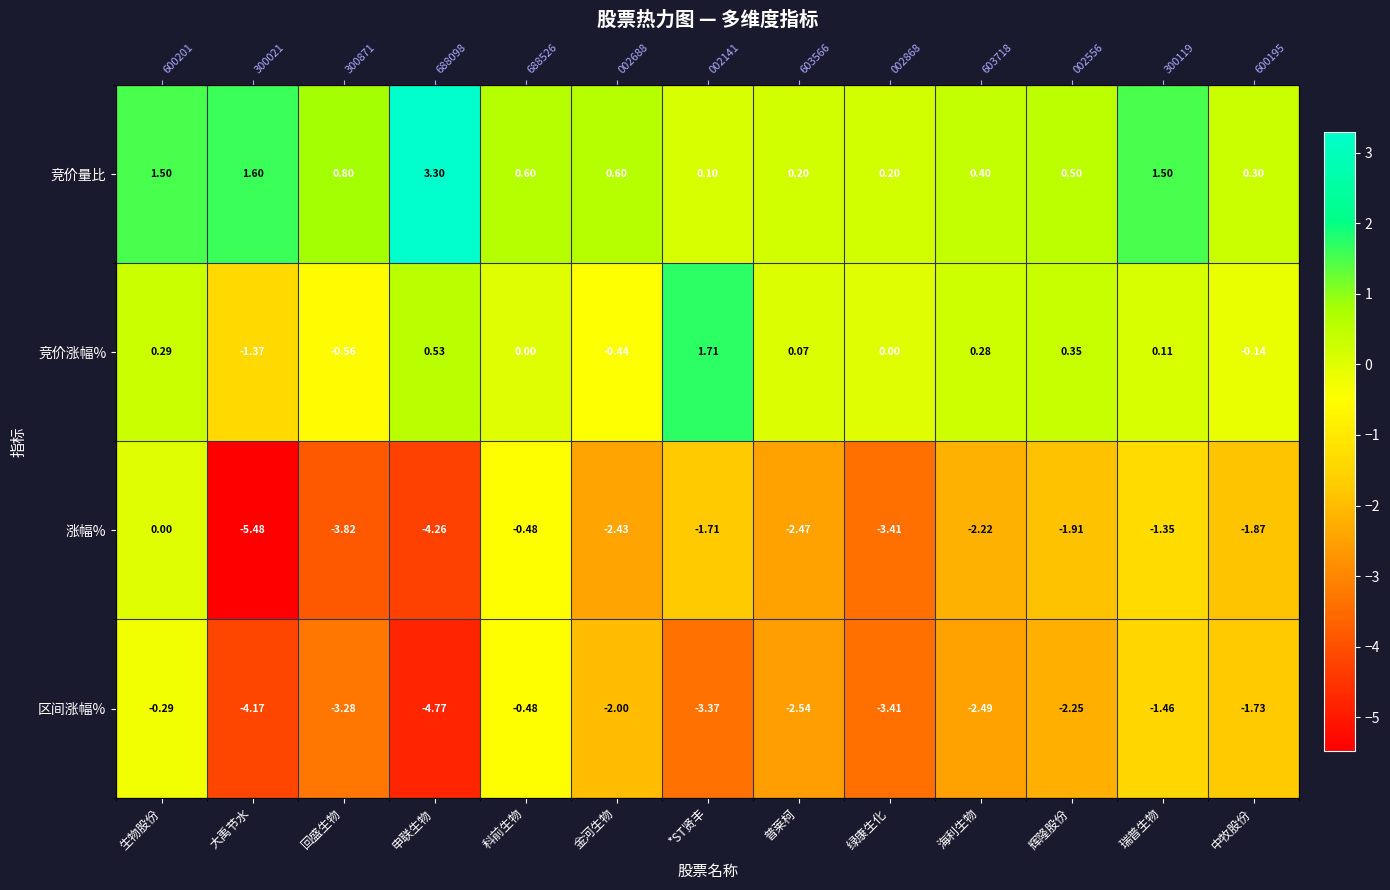

Which series has the largest total across all categories?

竞价量比